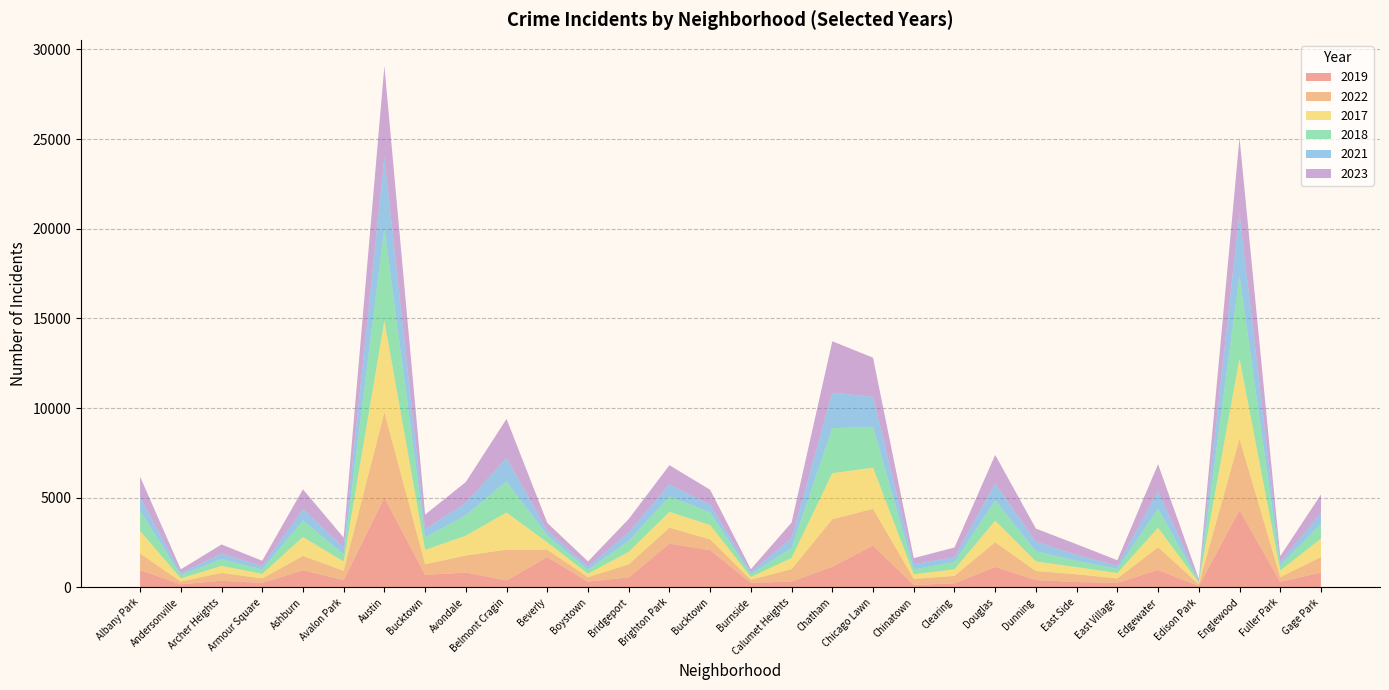

Reading left to right, transcribe all the data shown in this chart.

2019: Albany Park=968	Andersonville=166	Archer Heights=368	Armour Square=249	Ashburn=957	Avalon Park=405	Austin=5008	Bucktown=694	Avondale=824	Belmont Cragin=385	Beverly=1687	Boystown=314	Bridgeport=561	Brighton Park=2441	Bucktown=2079	Burnside=253	Calumet Heights=322	Chatham=1153	Chicago Lawn=2328	Chinatown=138	Clearing=220	Douglas=1140	Dunning=406	East Side=298	East Village=248	Edgewater=972	Edison Park=77	Englewood=4310	Fuller Park=308	Gage Park=825
2022: Albany Park=926	Andersonville=157	Archer Heights=440	Armour Square=251	Ashburn=797	Avalon Park=522	Austin=4761	Bucktown=599	Avondale=953	Belmont Cragin=1720	Beverly=414	Boystown=258	Bridgeport=722	Brighton Park=888	Bucktown=599	Burnside=175	Calumet Heights=698	Chatham=2650	Chicago Lawn=2055	Chinatown=338	Clearing=422	Douglas=1379	Dunning=504	East Side=433	East Village=250	Edgewater=1269	Edison Park=99	Englewood=3980	Fuller Park=263	Gage Park=871
2017: Albany Park=1252	Andersonville=171	Archer Heights=391	Armour Square=250	Ashburn=1053	Avalon Park=508	Austin=5096	Bucktown=795	Avondale=1107	Belmont Cragin=2066	Beverly=403	Boystown=188	Bridgeport=697	Brighton Park=879	Bucktown=795	Burnside=145	Calumet Heights=620	Chatham=2566	Chicago Lawn=2288	Chinatown=253	Clearing=360	Douglas=1201	Dunning=531	East Side=397	East Village=296	Edgewater=1082	Edison Park=87	Englewood=4471	Fuller Park=365	Gage Park=1019
2018: Albany Park=1117	Andersonville=184	Archer Heights=374	Armour Square=248	Ashburn=924	Avalon Park=401	Austin=5163	Bucktown=704	Avondale=1142	Belmont Cragin=1737	Beverly=386	Boystown=224	Bridgeport=616	Brighton Park=870	Bucktown=704	Burnside=160	Calumet Heights=554	Chatham=2513	Chicago Lawn=2280	Chinatown=273	Clearing=409	Douglas=1131	Dunning=571	East Side=354	East Village=230	Edgewater=1063	Edison Park=75	Englewood=4608	Fuller Park=289	Gage Park=817
2021: Albany Park=767	Andersonville=123	Archer Heights=303	Armour Square=193	Ashburn=630	Avalon Park=395	Austin=3970	Bucktown=435	Avondale=692	Belmont Cragin=1313	Beverly=264	Boystown=173	Bridgeport=474	Brighton Park=664	Bucktown=435	Burnside=130	Calumet Heights=559	Chatham=1974	Chicago Lawn=1675	Chinatown=293	Clearing=274	Douglas=943	Dunning=530	East Side=326	East Village=180	Edgewater=969	Edison Park=62	Englewood=3518	Fuller Park=200	Gage Park=613
2023: Albany Park=1144	Andersonville=202	Archer Heights=516	Armour Square=292	Ashburn=1107	Avalon Park=542	Austin=5082	Bucktown=831	Avondale=1158	Belmont Cragin=2173	Beverly=442	Boystown=289	Bridgeport=741	Brighton Park=1072	Bucktown=831	Burnside=146	Calumet Heights=863	Chatham=2870	Chicago Lawn=2181	Chinatown=335	Clearing=539	Douglas=1594	Dunning=735	East Side=597	East Village=307	Edgewater=1515	Edison Park=72	Englewood=4185	Fuller Park=314	Gage Park=1032